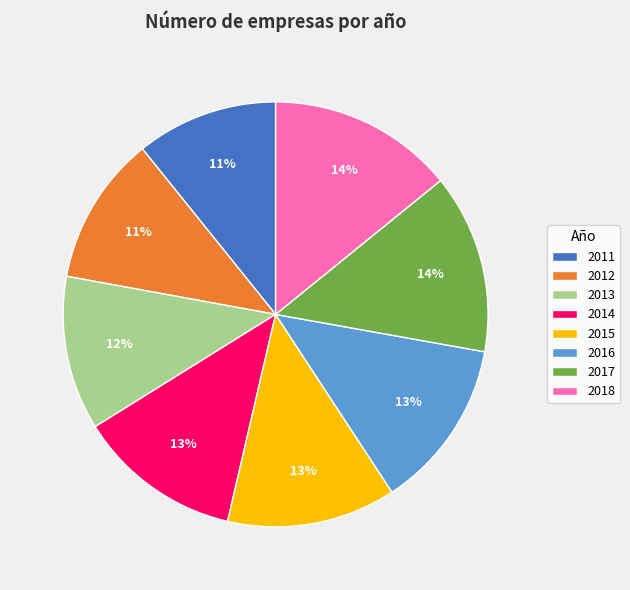

Which slice is the smallest?

2011